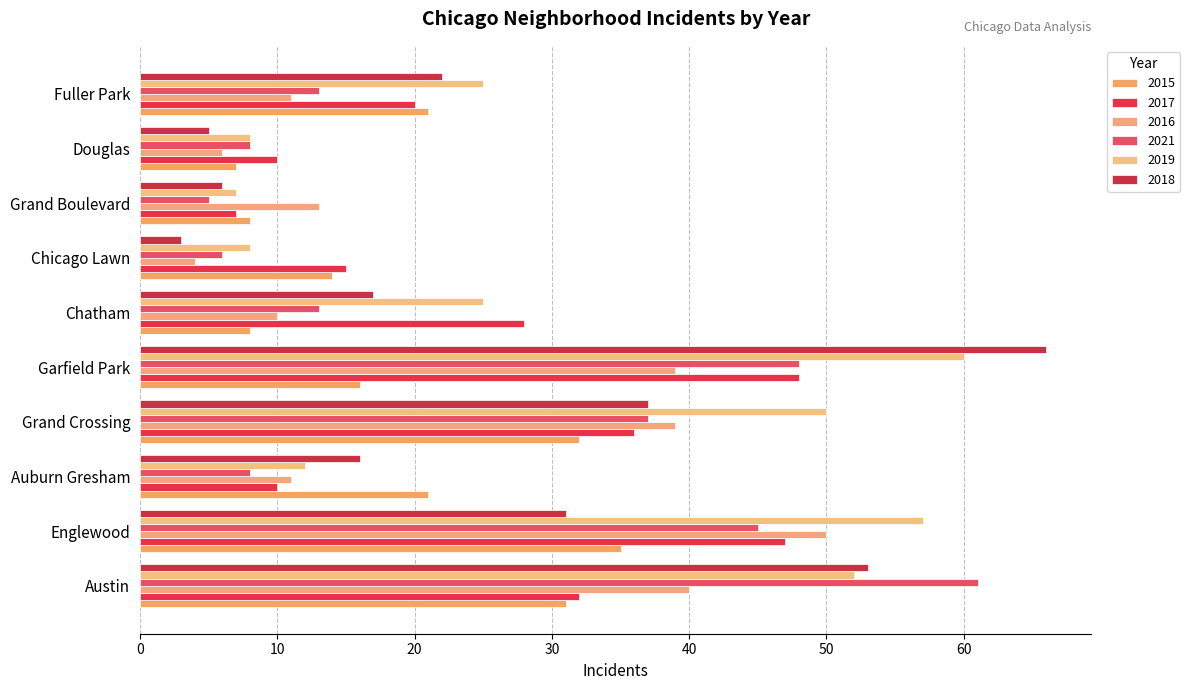

Is the value of 2019 at Douglas greater than the value of 2016 at Grand Crossing?

No